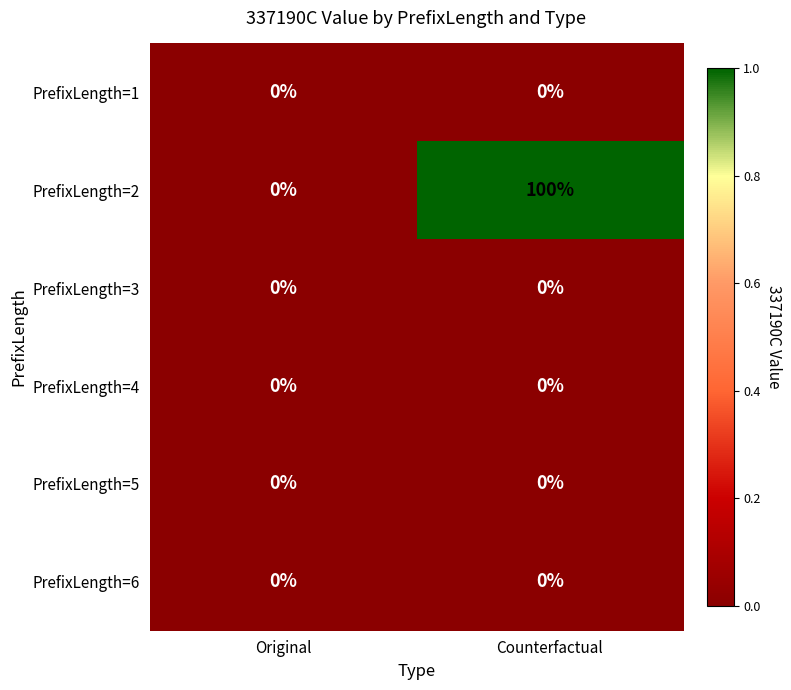

Reading left to right, transcribe all the data shown in this chart.

PrefixLength=1: Original=0	Counterfactual=0
PrefixLength=2: Original=0	Counterfactual=100
PrefixLength=3: Original=0	Counterfactual=0
PrefixLength=4: Original=0	Counterfactual=0
PrefixLength=5: Original=0	Counterfactual=0
PrefixLength=6: Original=0	Counterfactual=0